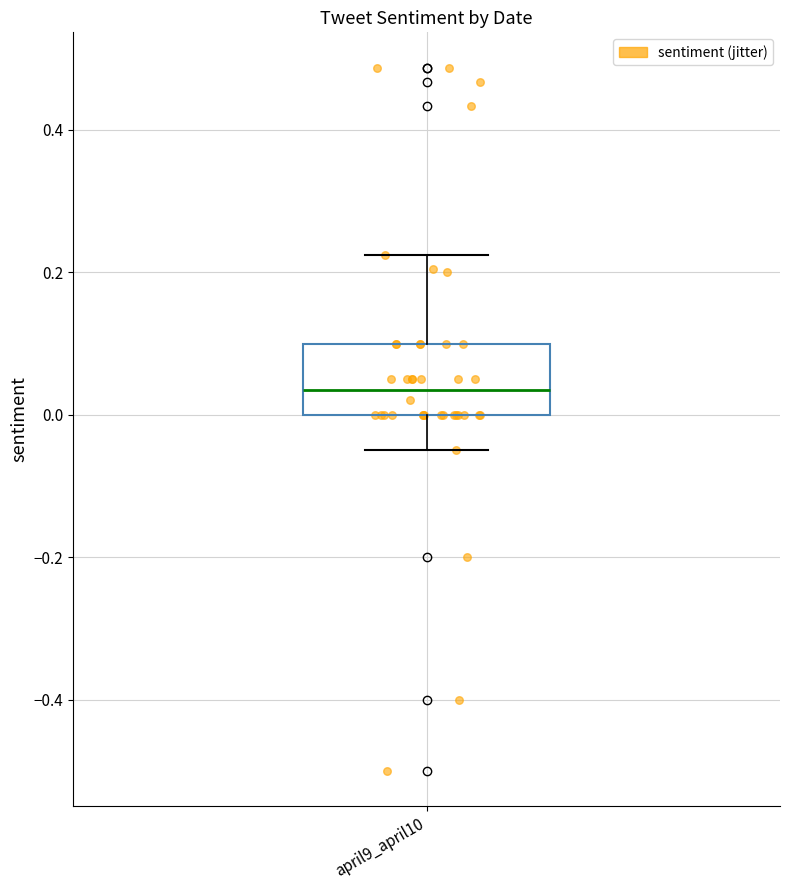

Where does the lower whisker of the box for april9_april10 end on the y-axis? The values are not printed on the chart, so give them approximately, as read against the axis.

-0.04